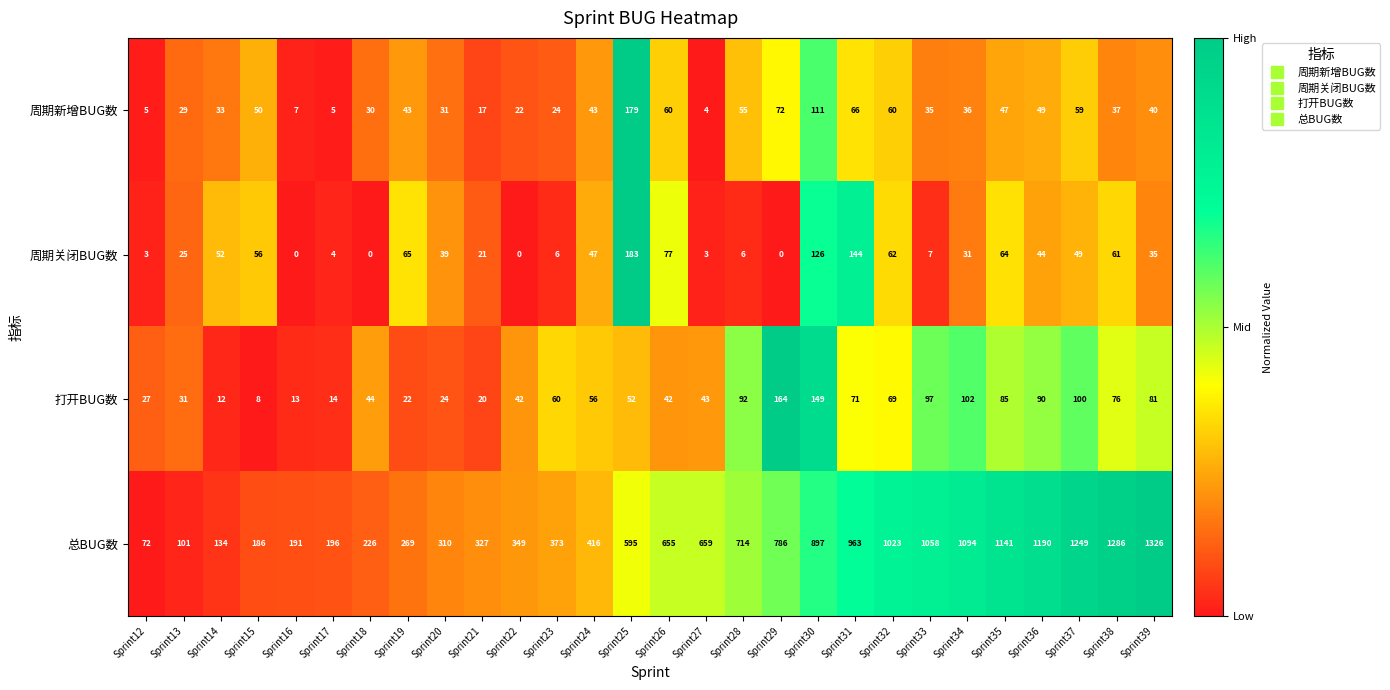

At Sprint36, list the series in order from largest to smallest.

总BUG数, 打开BUG数, 周期新增BUG数, 周期关闭BUG数